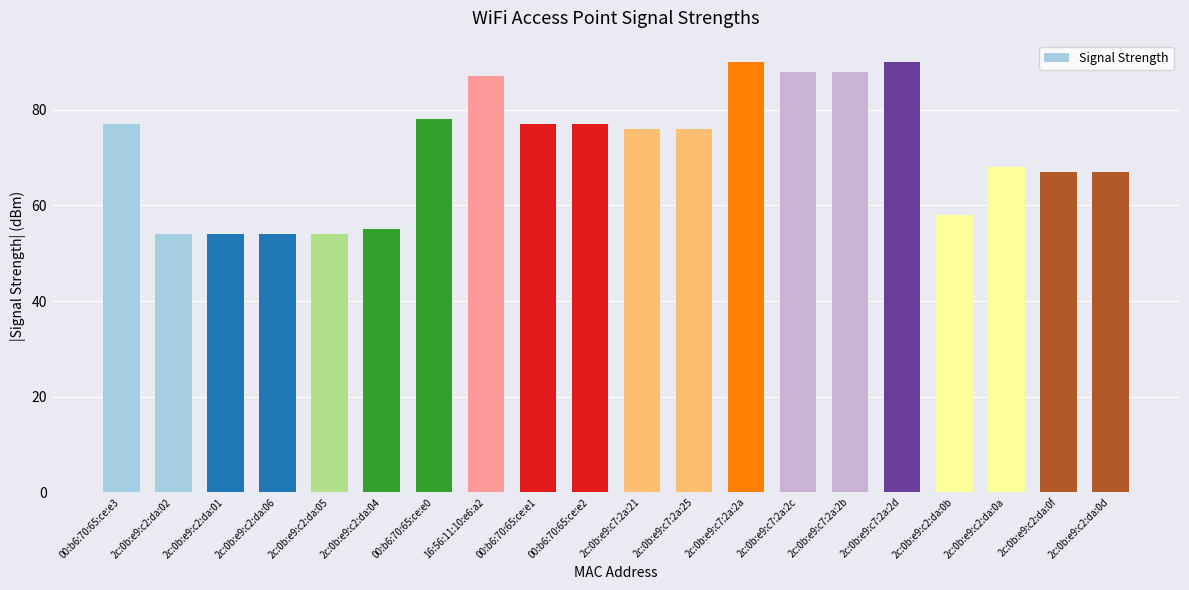

What is the average value?

72